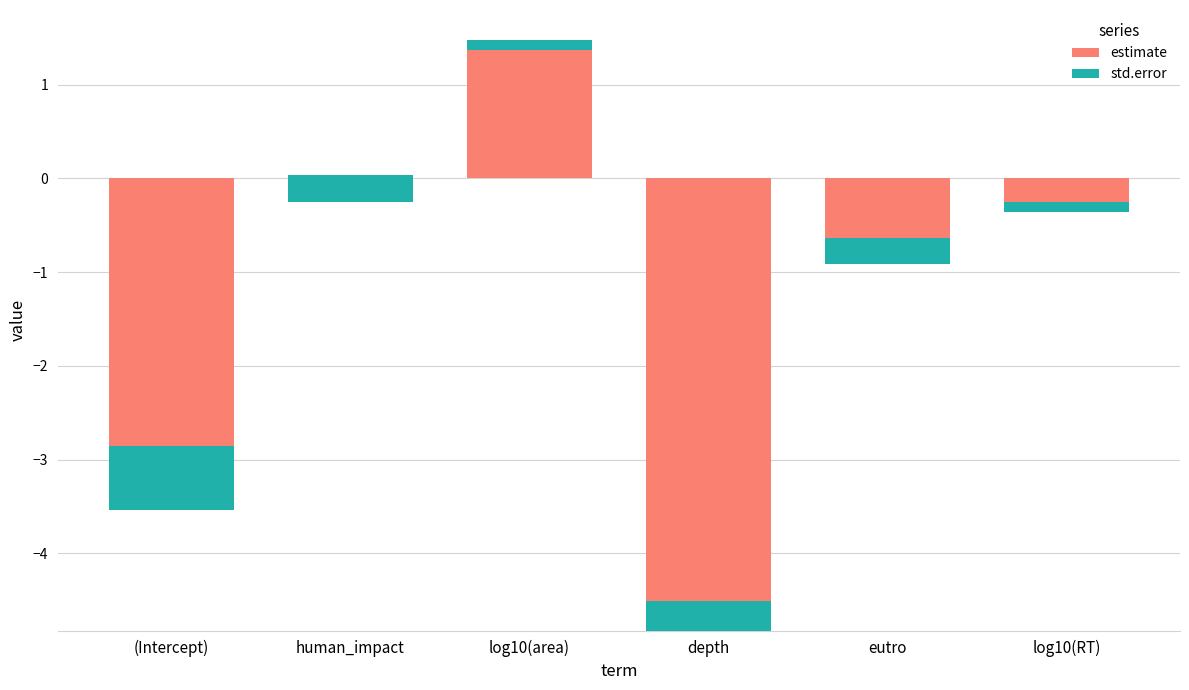

At which label does std.error reach its minimum?

log10(RT)